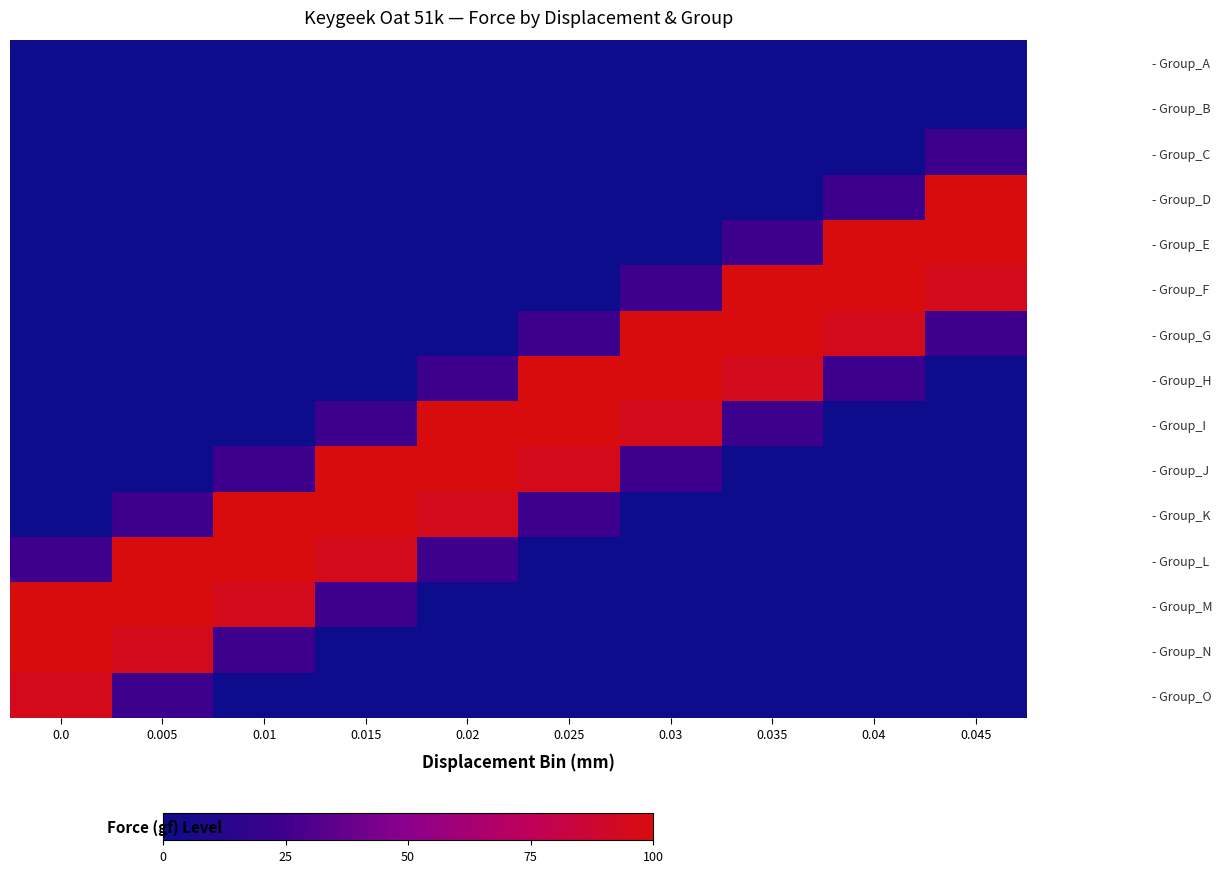

Reading left to right, transcribe all the data shown in this chart.

- Group_A: 0.0=0.1	0.005=0.1	0.01=0.1	0.015=0.1	0.02=0.1	0.025=0.1	0.03=0.1	0.035=0.1	0.04=0.1	0.045=0.1
- Group_B: 0.0=0.1	0.005=0.1	0.01=0.1	0.015=0.1	0.02=0.1	0.025=0.1	0.03=0.1	0.035=0.1	0.04=0.1	0.045=0.1
- Group_C: 0.0=0.1	0.005=0.1	0.01=0.1	0.015=0.1	0.02=0.1	0.025=0.1	0.03=0.1	0.035=0.1	0.04=0.1	0.045=23.6
- Group_D: 0.0=0.1	0.005=0.1	0.01=0.1	0.015=0.1	0.02=0.1	0.025=0.1	0.03=0.1	0.035=0.1	0.04=23.6	0.045=100.0
- Group_E: 0.0=0.1	0.005=0.1	0.01=0.1	0.015=0.1	0.02=0.1	0.025=0.1	0.03=0.1	0.035=23.6	0.04=100.0	0.045=100.0
- Group_F: 0.0=0.1	0.005=0.1	0.01=0.1	0.015=0.1	0.02=0.1	0.025=0.1	0.03=23.6	0.035=100.0	0.04=100.0	0.045=95.0
- Group_G: 0.0=0.1	0.005=0.1	0.01=0.1	0.015=0.1	0.02=0.1	0.025=23.6	0.03=100.0	0.035=100.0	0.04=95.0	0.045=23.6
- Group_H: 0.0=0.1	0.005=0.1	0.01=0.1	0.015=0.1	0.02=23.6	0.025=100.0	0.03=100.0	0.035=95.0	0.04=23.6	0.045=0.1
- Group_I: 0.0=0.1	0.005=0.1	0.01=0.1	0.015=23.6	0.02=100.0	0.025=100.0	0.03=95.0	0.035=23.6	0.04=0.1	0.045=0.1
- Group_J: 0.0=0.1	0.005=0.1	0.01=23.6	0.015=100.0	0.02=100.0	0.025=95.0	0.03=23.6	0.035=0.1	0.04=0.1	0.045=0.1
- Group_K: 0.0=0.1	0.005=23.6	0.01=100.0	0.015=100.0	0.02=95.0	0.025=23.6	0.03=0.1	0.035=0.1	0.04=0.1	0.045=0.1
- Group_L: 0.0=23.6	0.005=100.0	0.01=100.0	0.015=95.0	0.02=23.6	0.025=0.1	0.03=0.1	0.035=0.1	0.04=0.1	0.045=0.1
- Group_M: 0.0=100.0	0.005=100.0	0.01=95.0	0.015=23.6	0.02=0.1	0.025=0.1	0.03=0.1	0.035=0.1	0.04=0.1	0.045=0.1
- Group_N: 0.0=100.0	0.005=95.0	0.01=23.6	0.015=0.1	0.02=0.1	0.025=0.1	0.03=0.1	0.035=0.1	0.04=0.1	0.045=0.1
- Group_O: 0.0=95.0	0.005=23.6	0.01=0.1	0.015=0.1	0.02=0.1	0.025=0.1	0.03=0.1	0.035=0.1	0.04=0.1	0.045=0.1